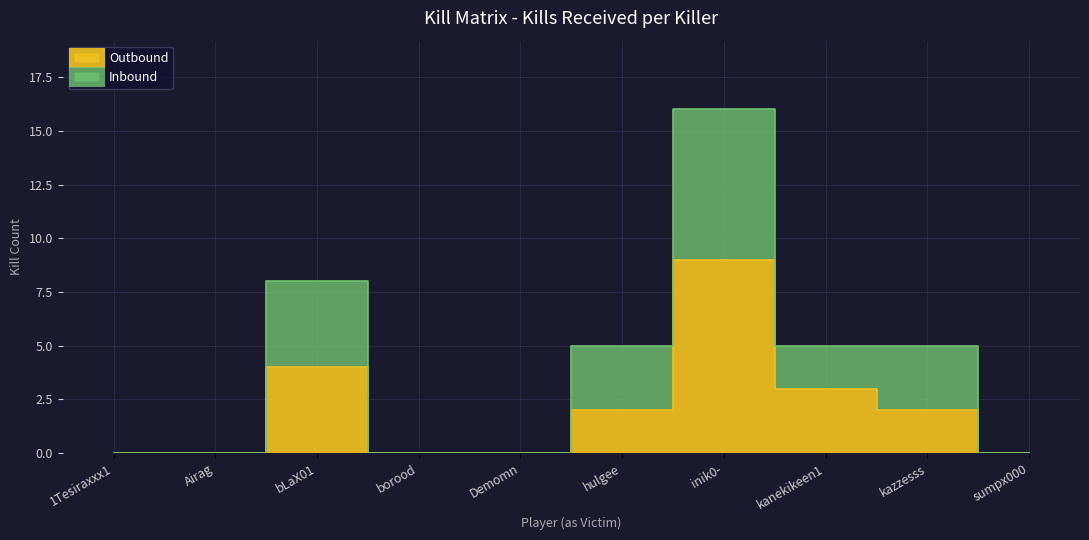

How many values in the Outbound series exceed 2?

3